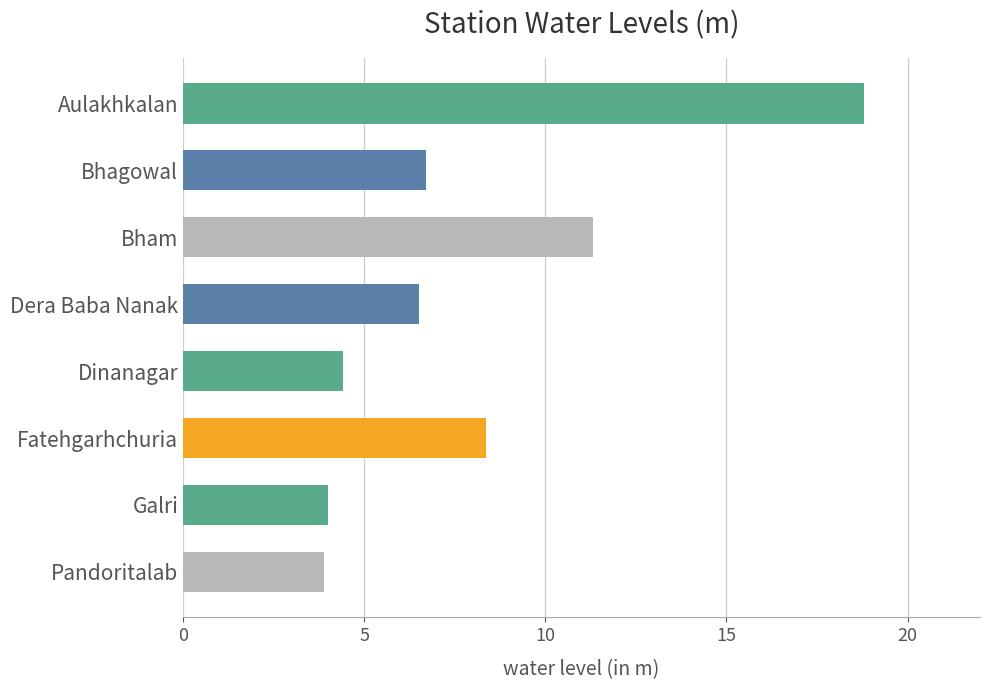

The chart shows a value of 8.4 at Fatehgarhchuria. True or false?

True